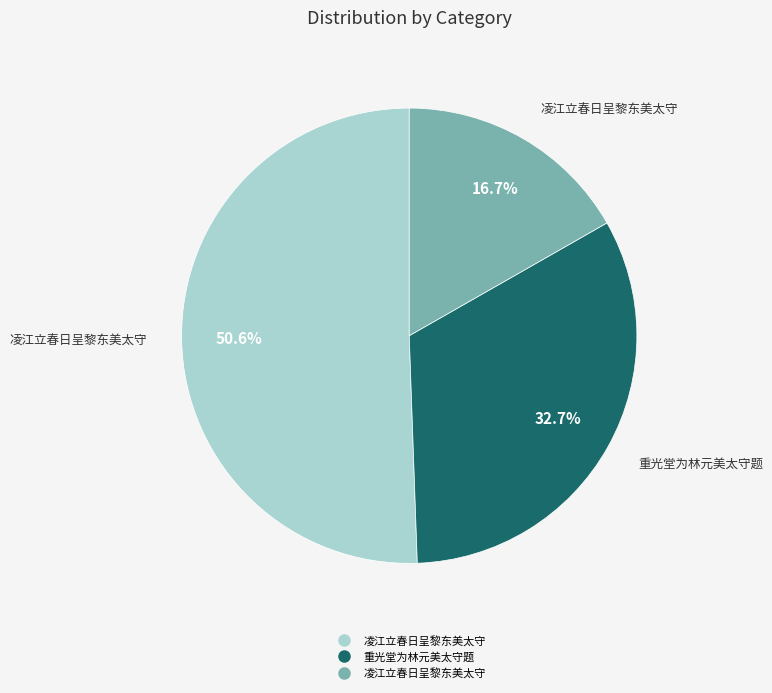

Is there a majority slice in this chart?

Yes